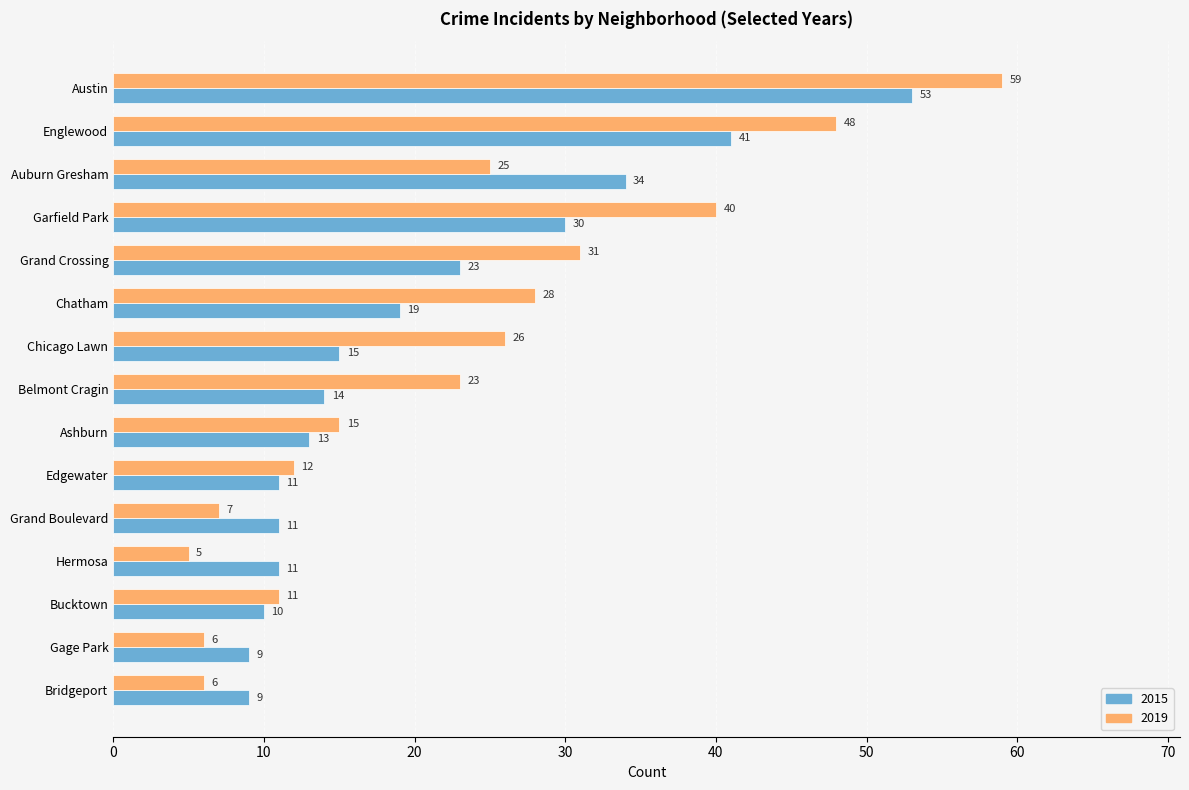

What is the difference between the 2019 values at Gage Park and Garfield Park?

34